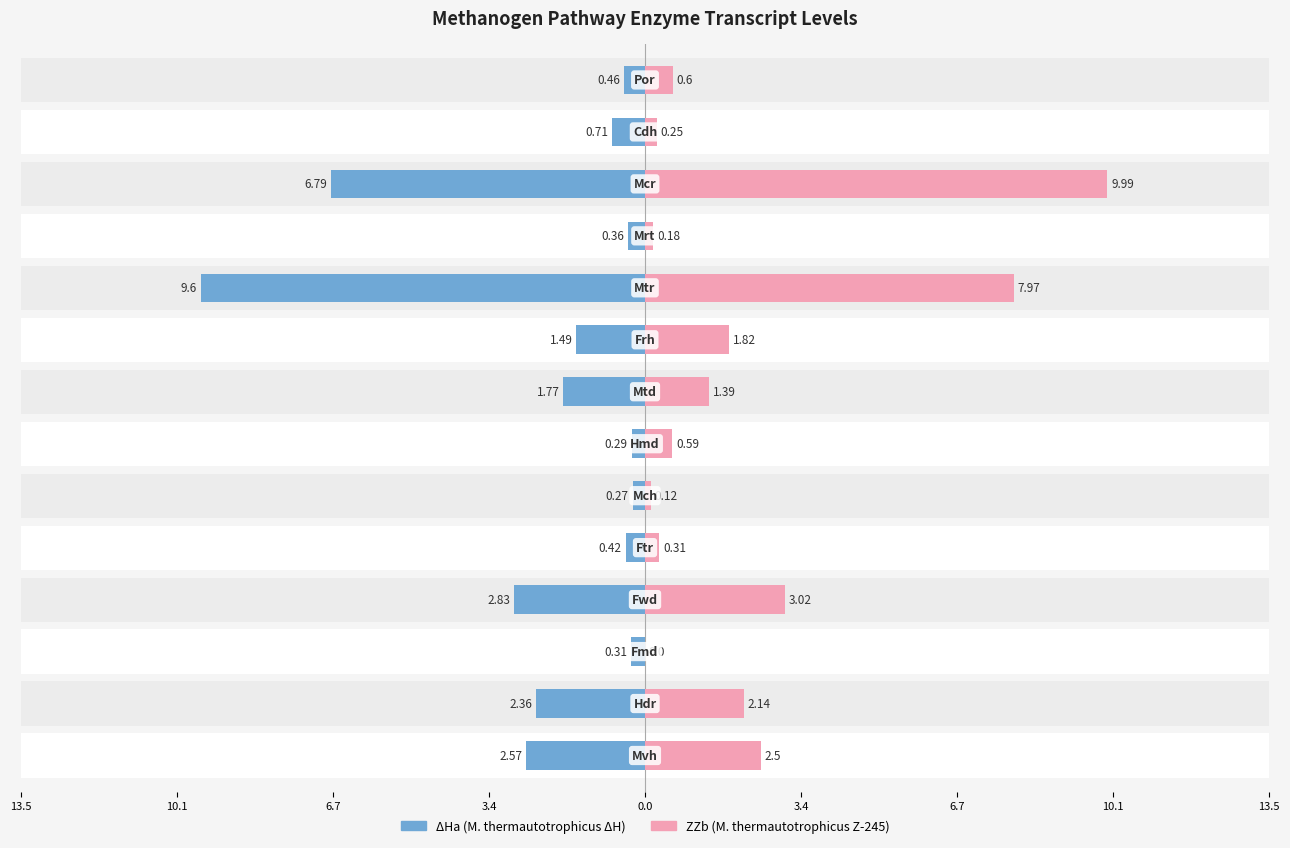

Is it true that ZZb equals 6.6 at 6.7?

False